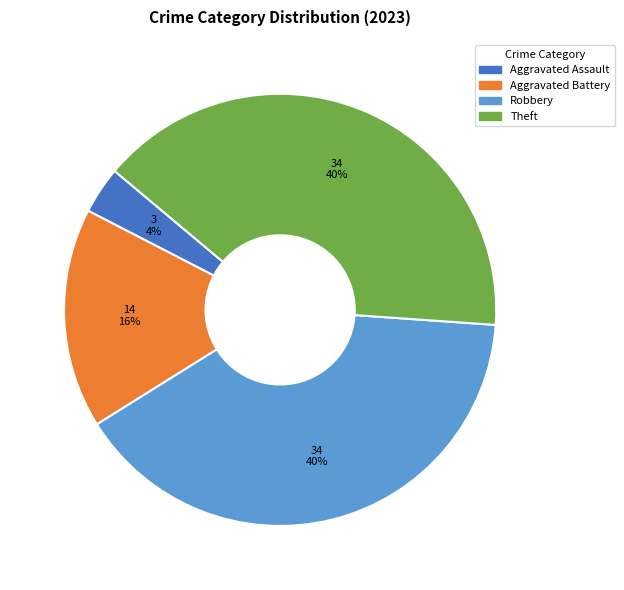

Which has a higher value, Aggravated Assault or Robbery?

Robbery